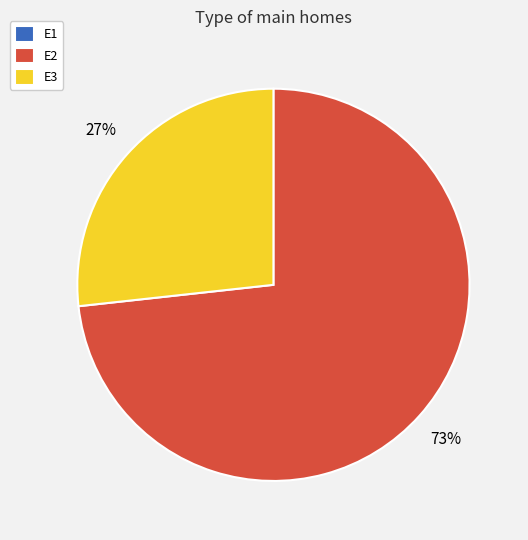

Which has a higher value, E3 or E2?

E2